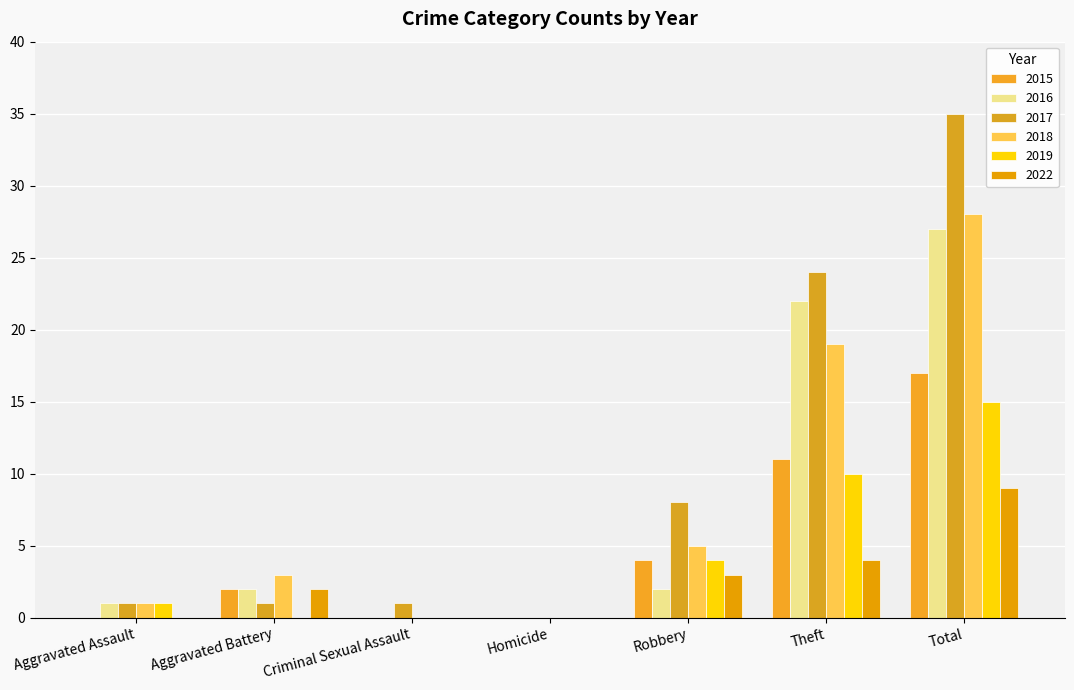

What is the sum of the 2017 values at Criminal Sexual Assault and Theft?

25